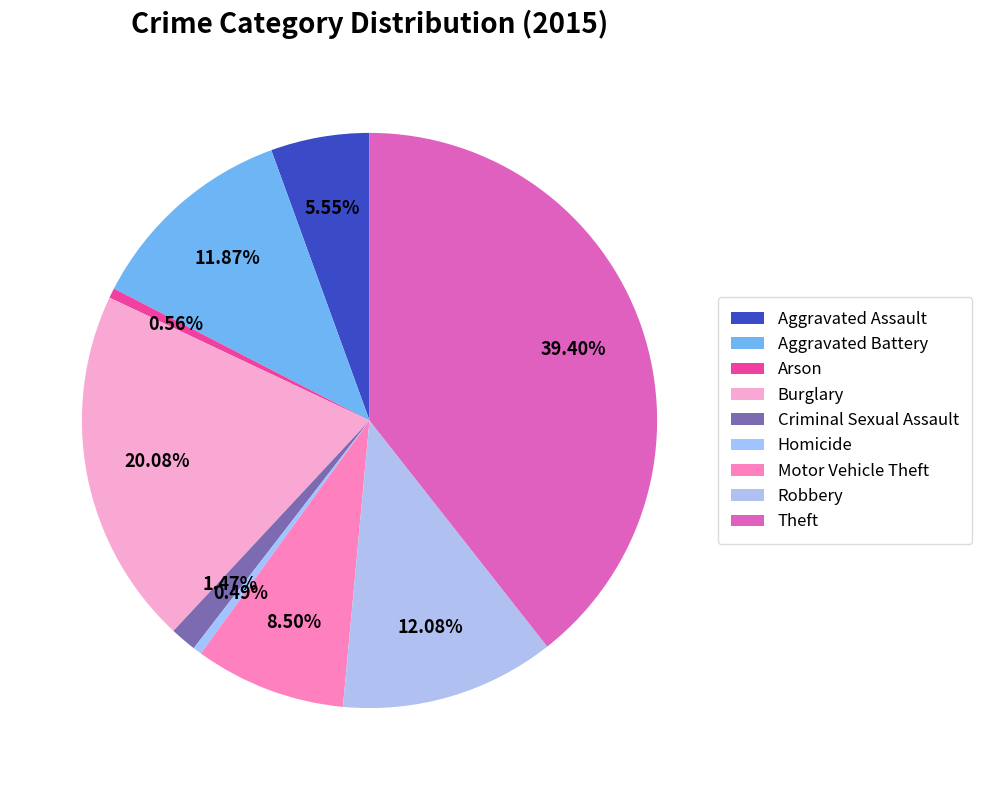

How many segments does this pie chart have?

9